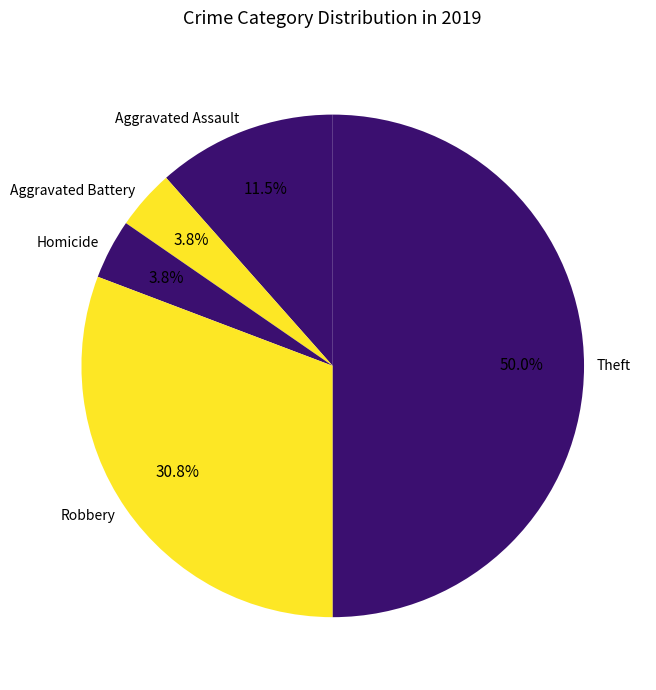

To the nearest percent, what is the combined percentage of Theft and Robbery?

81%